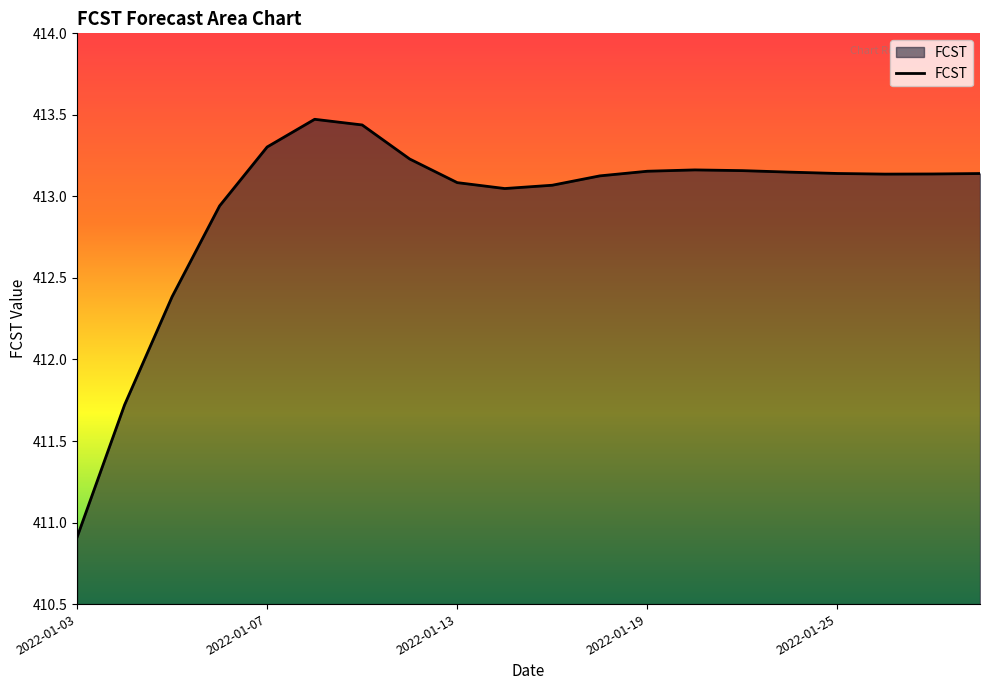

How many series are shown in this chart?

1